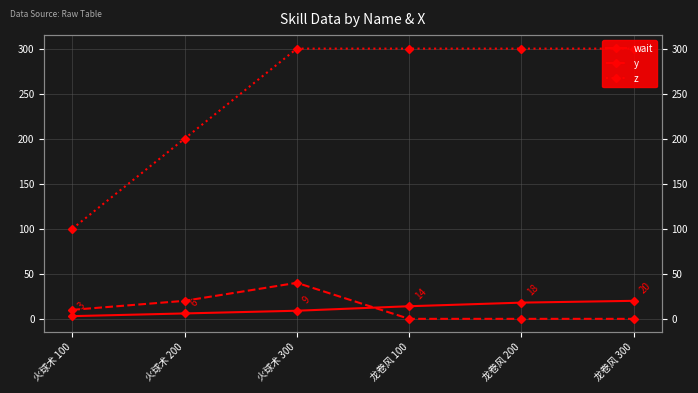

What are all the series names shown in the legend?

wait, y, z